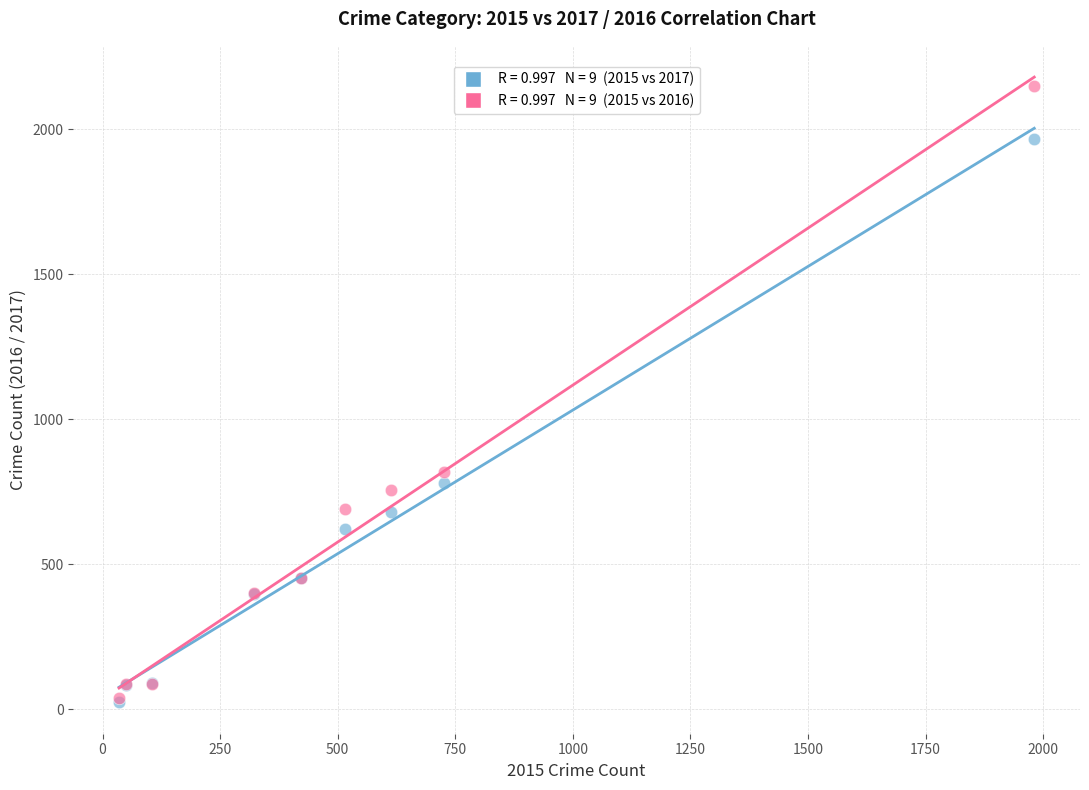

Across all series, what Y value is closest to 1085?

819